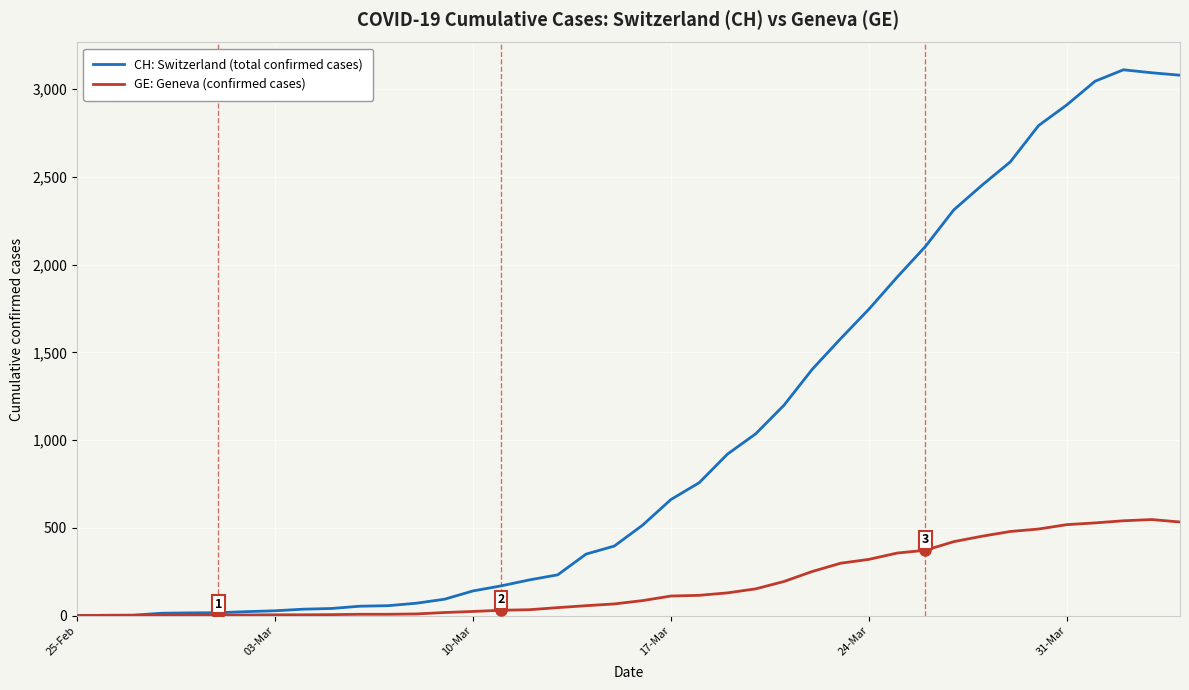

Which series has the largest total across all categories?

CH: Switzerland (total confirmed cases)